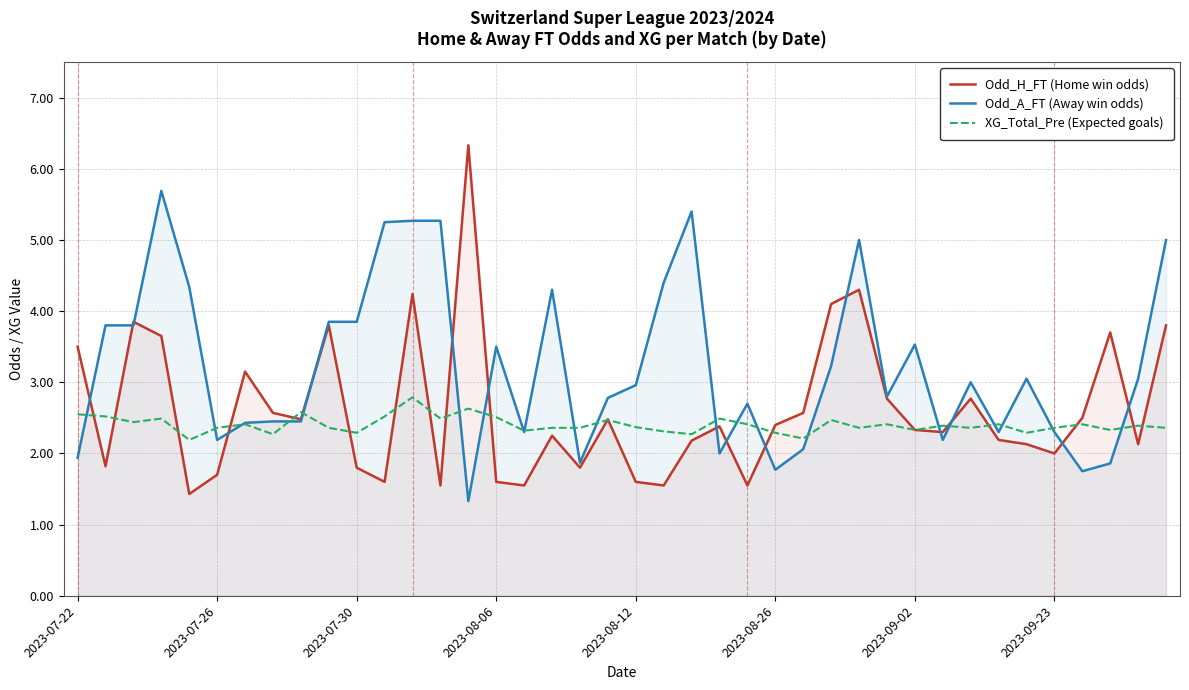

What is the value of the Odd_A_FT (Away win odds) point at the 30th from the left?

2.8